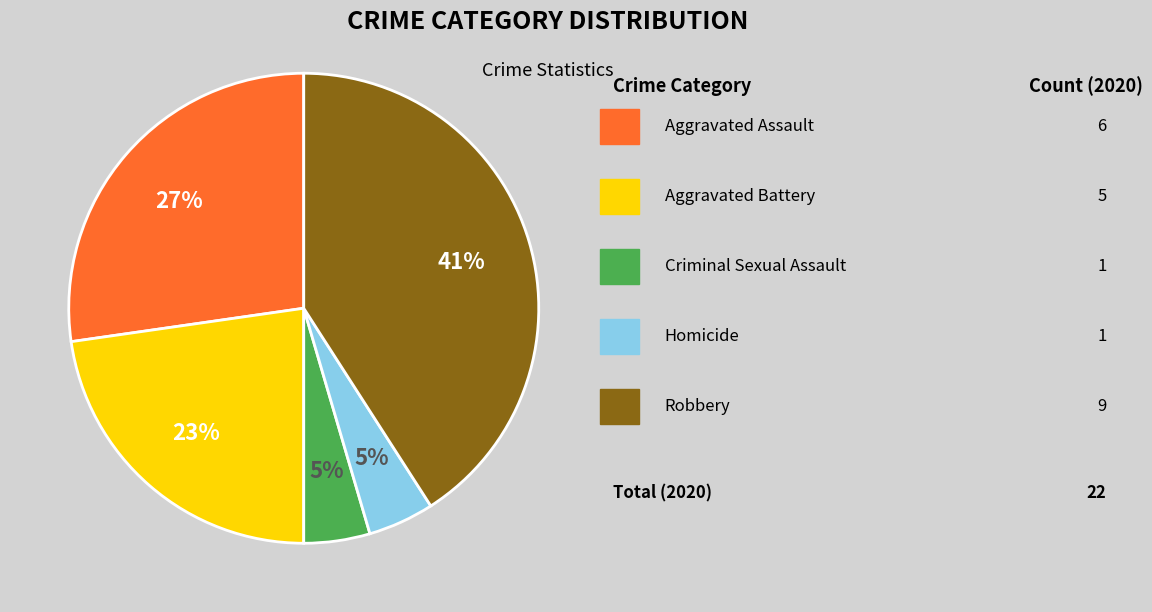

Is there any slice that represents more than half of the pie?

No